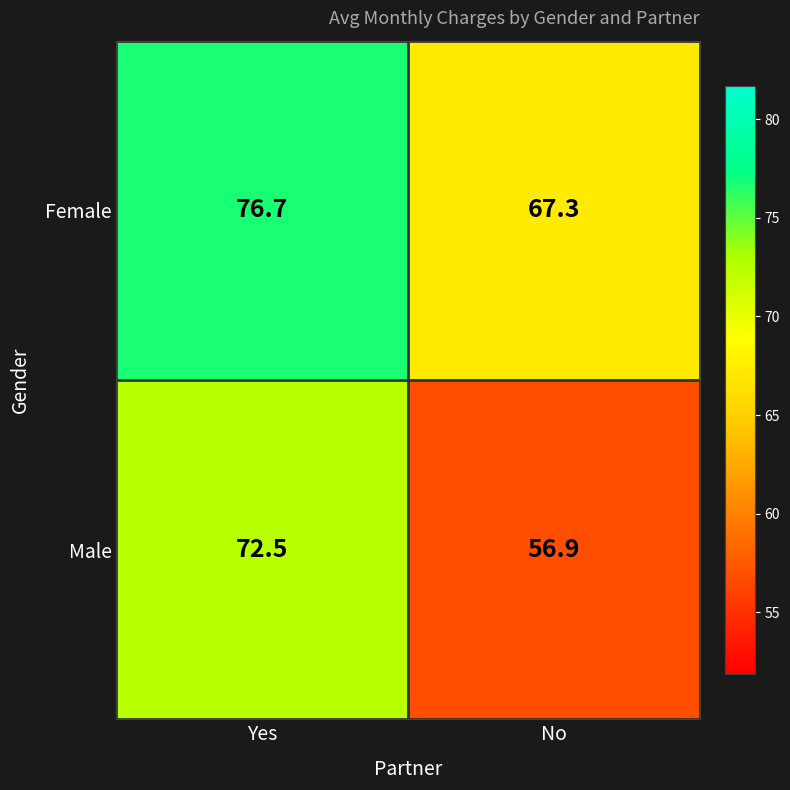

Between Yes and No, which series saw the biggest shift?

Male